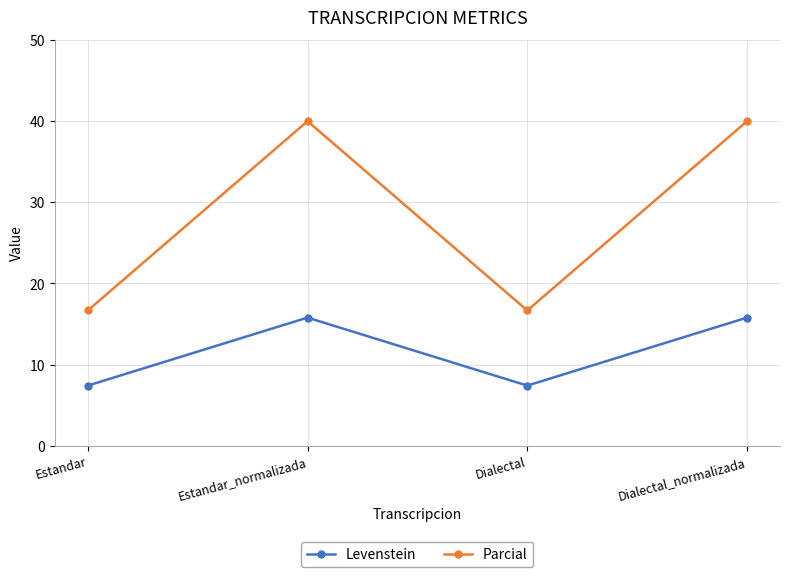

What value does the Levenstein series have at Dialectal?

7.4